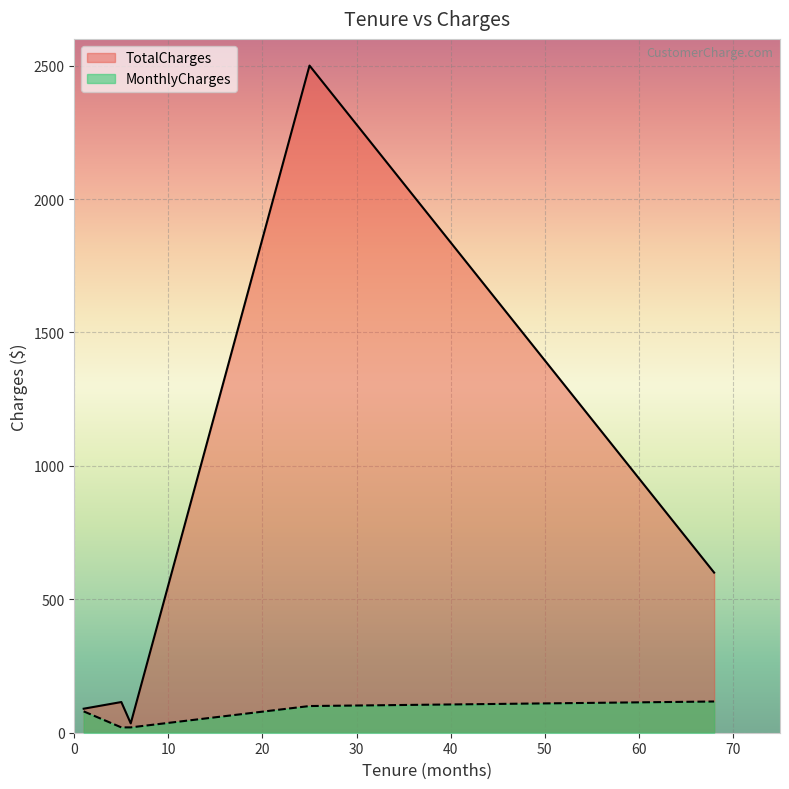

What is the approximate value of MonthlyCharges at 6, to the nearest 5?

20